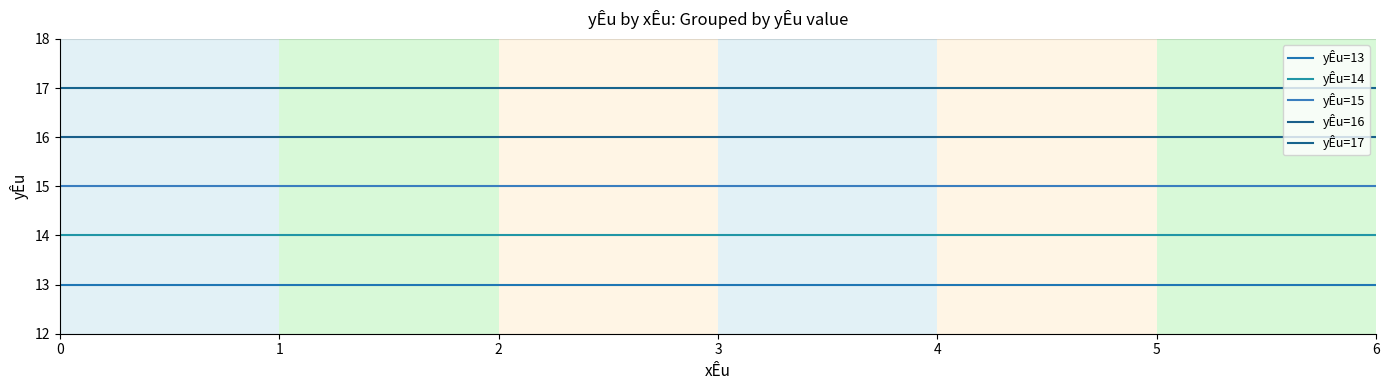

Is this an area chart (filled region under the line)?

No